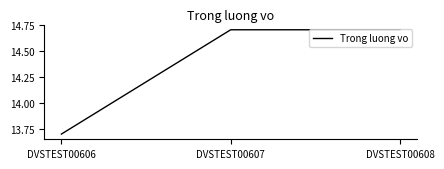

What is the sum of the values at DVSTEST00606 and DVSTEST00607?

28.4